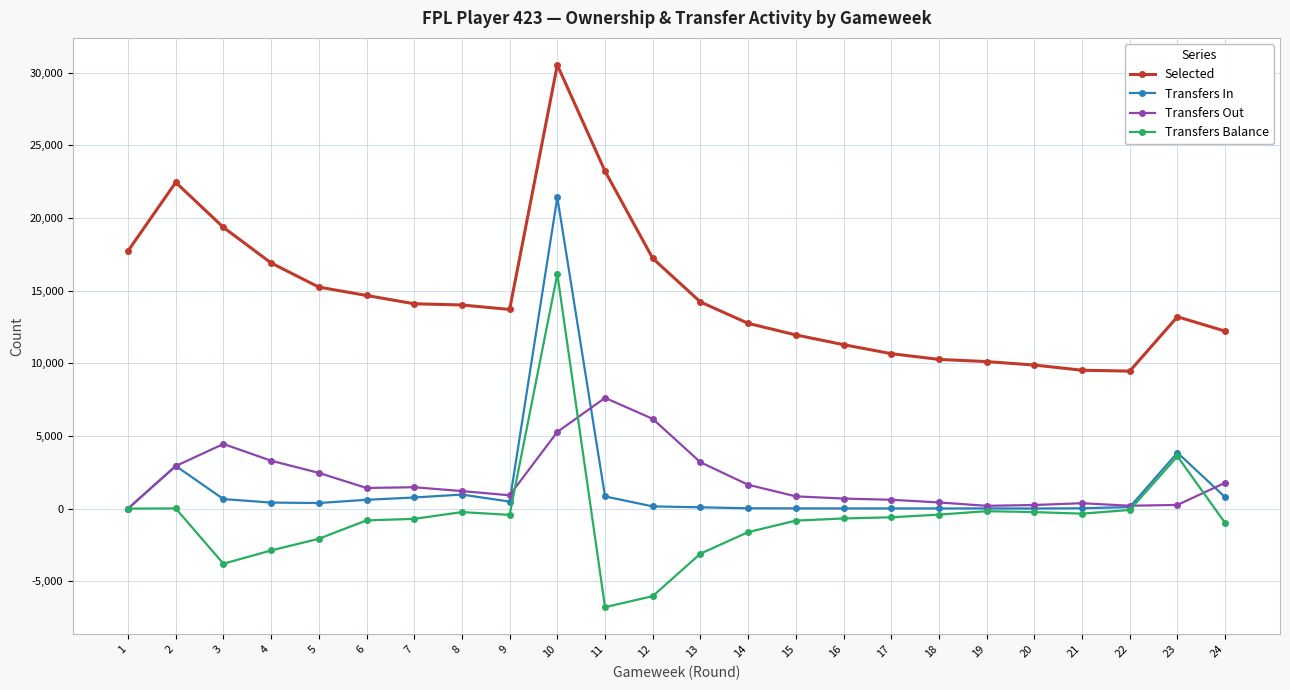

At which category is the sum across all series the highest?

10